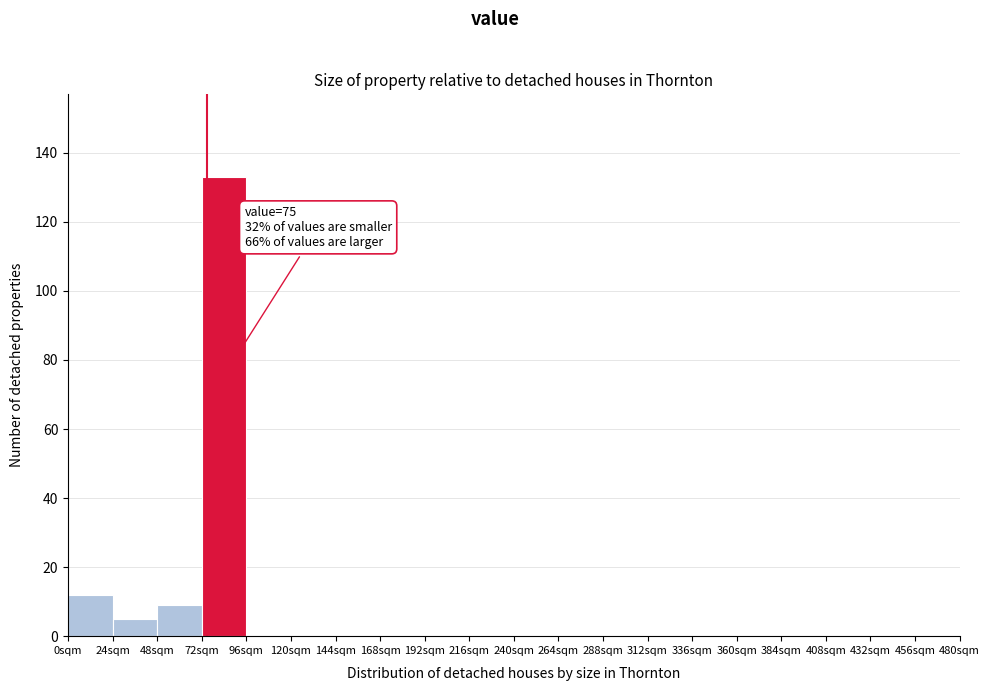

Which range on the x-axis has the tallest bar?

72 to 96